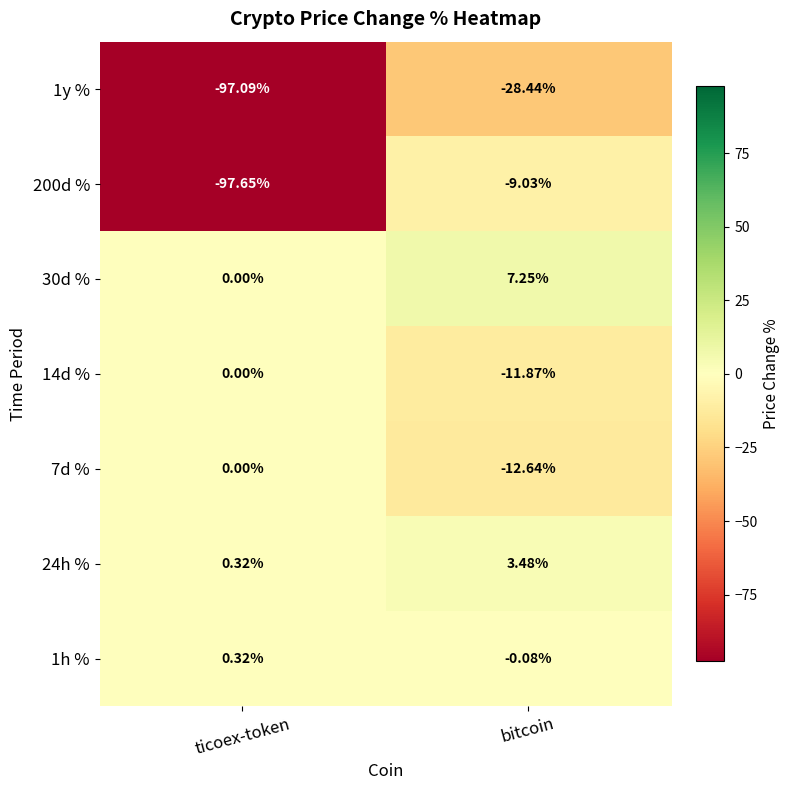

Which label corresponds to the smallest value in the chart?

ticoex-token